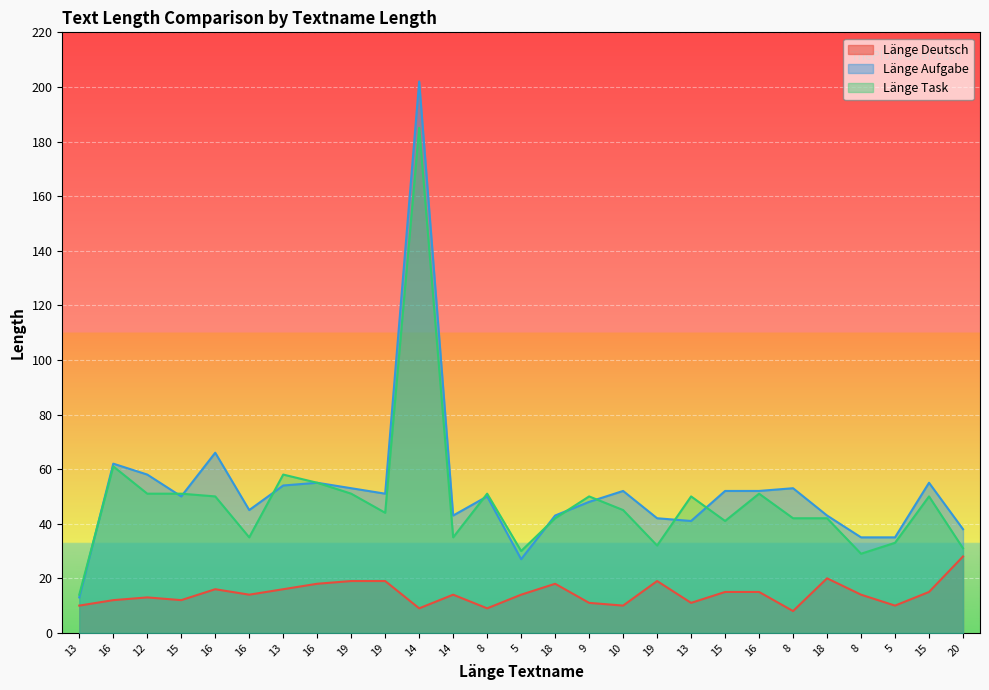

What is the label of the 2nd point from the right?

15